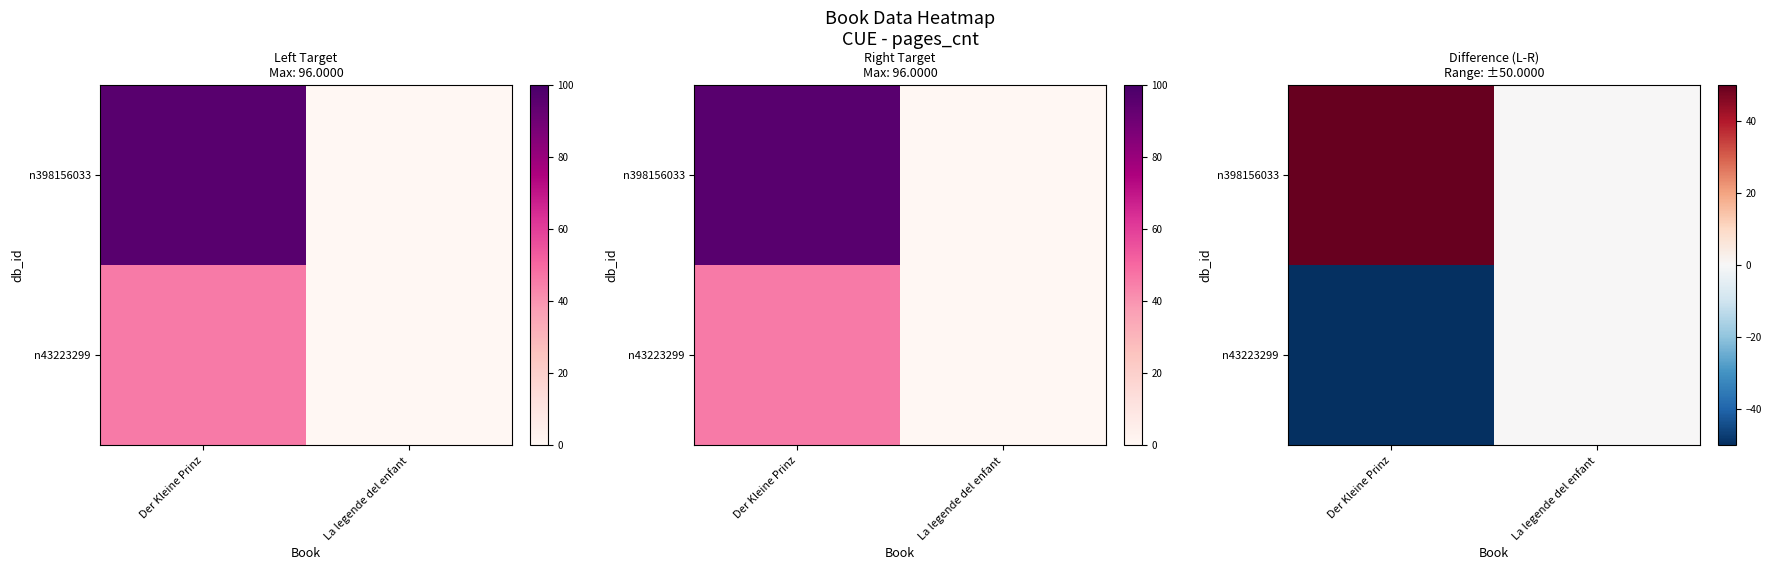

List the series in order of their overall mean, highest first.

n398156033, n43223299